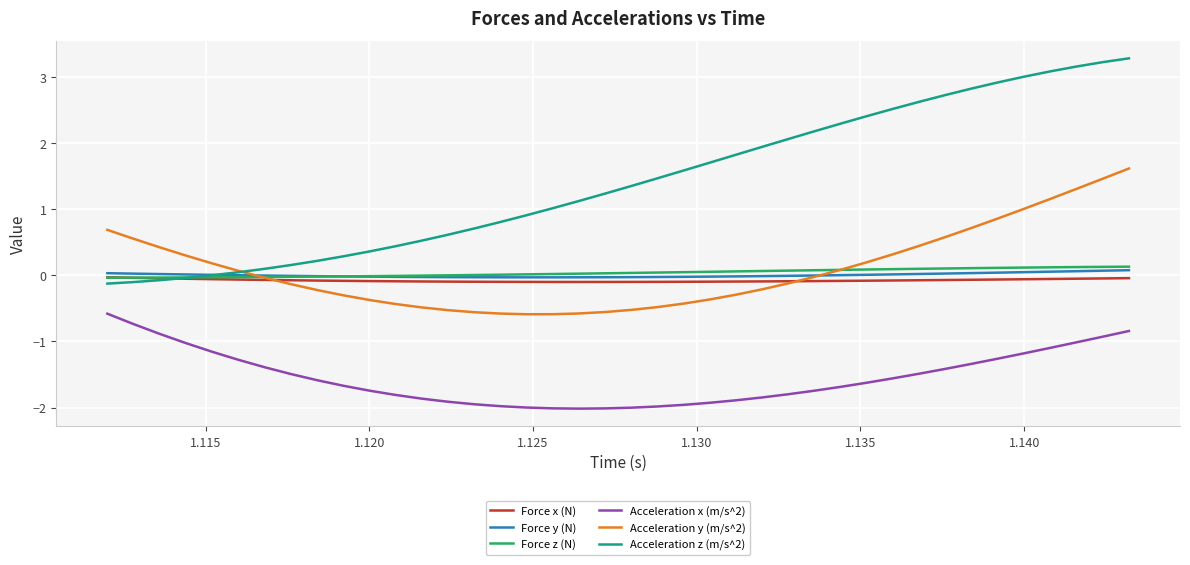

Which series has the widest spread of values?

Acceleration z (m/s^2)